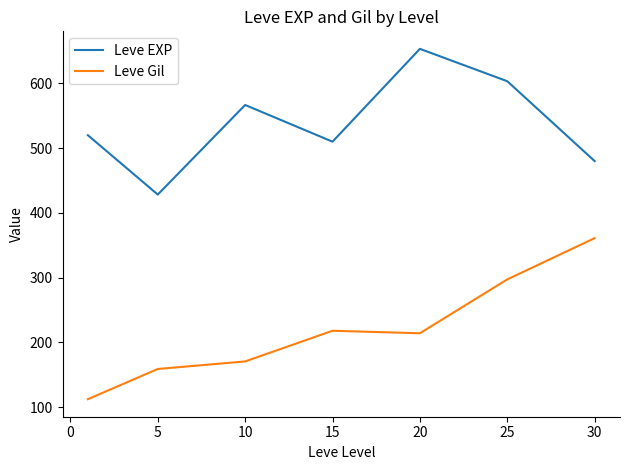

What is the lowest value of the Leve Gil series?

112.3